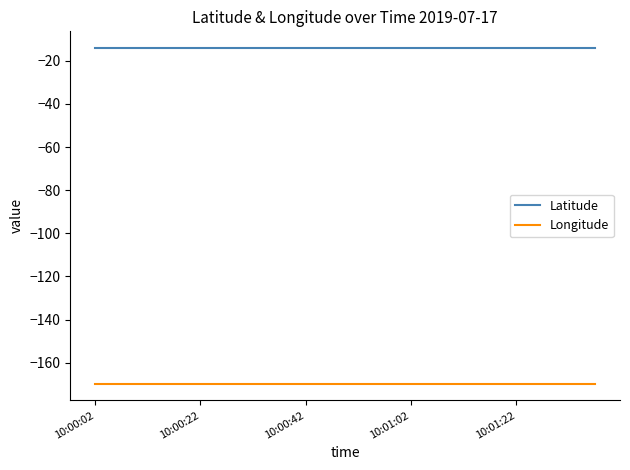

How many lines are shown in the chart?

2